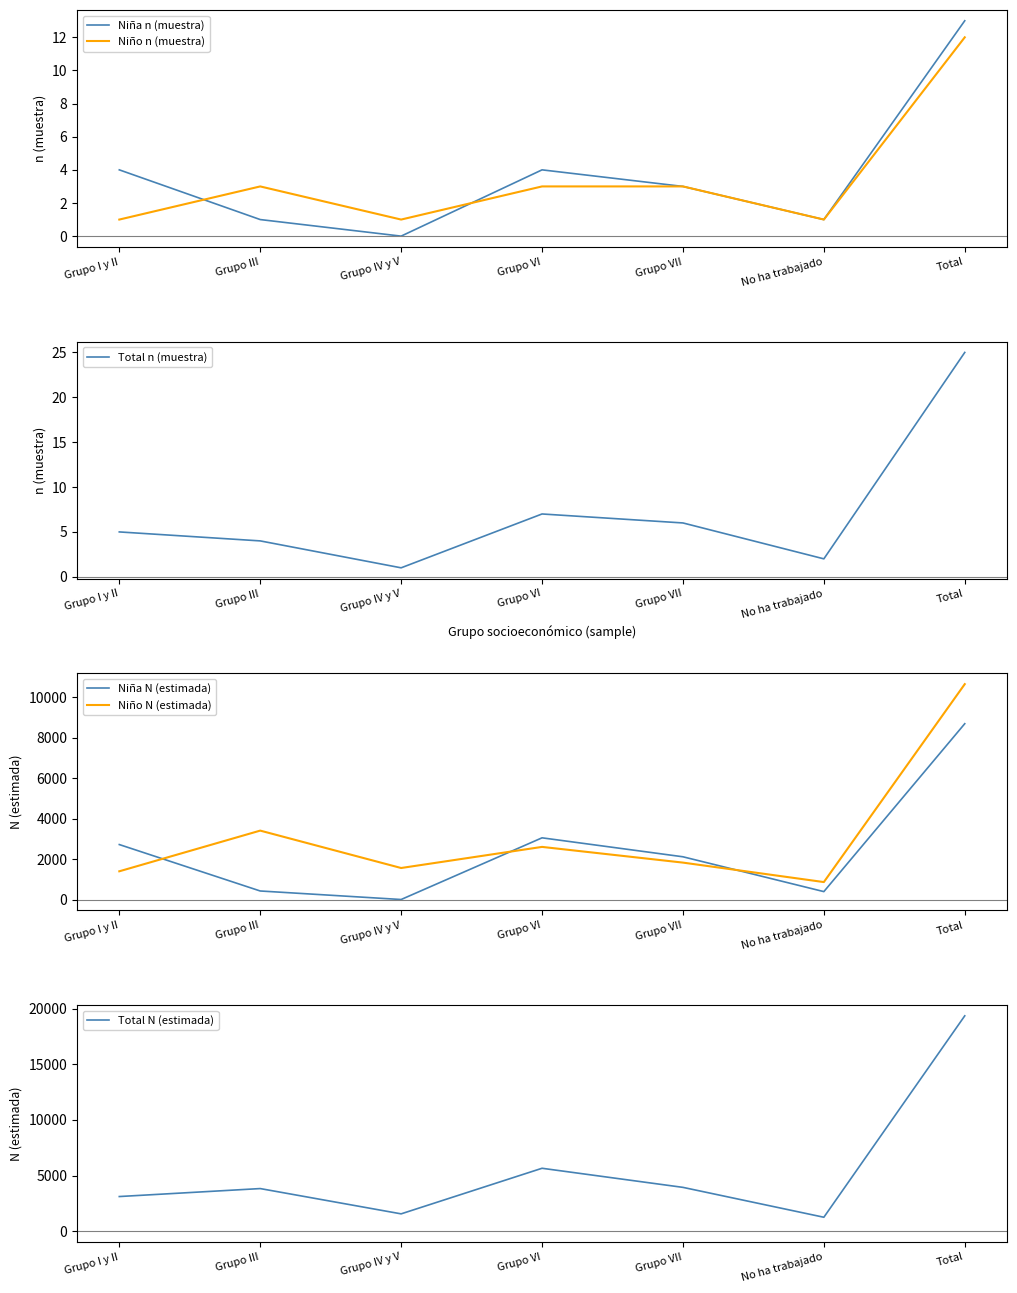

How many distinct data groups are displayed?

6